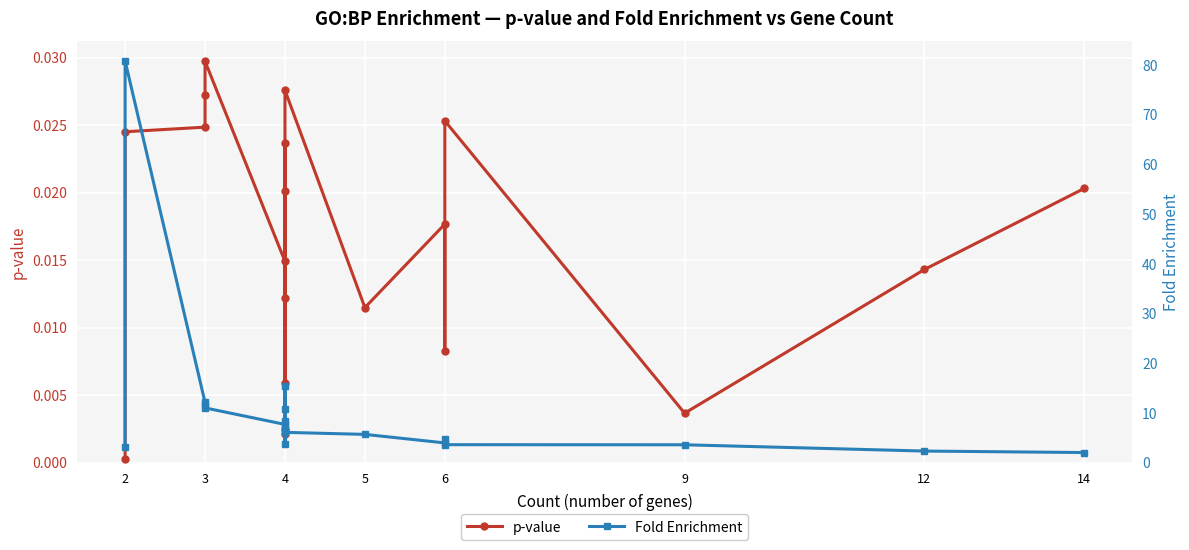

Which series has the largest total across all categories?

Fold Enrichment